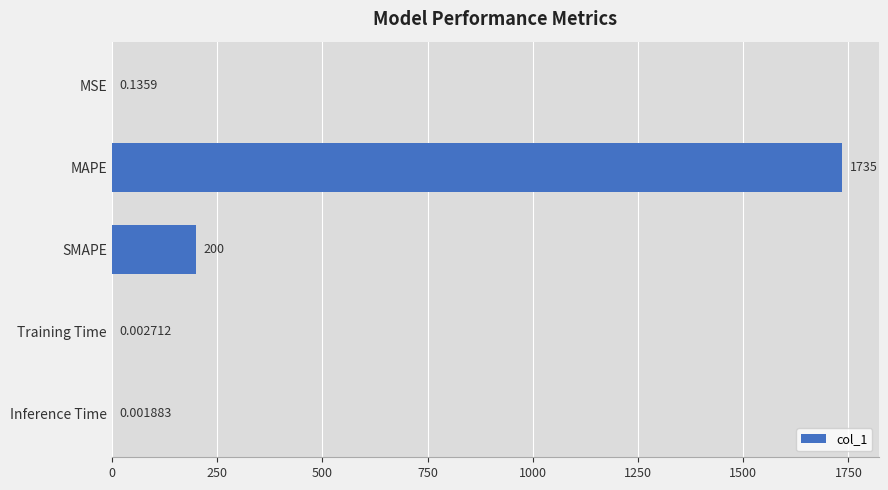

At which label is the value closest to 867?

SMAPE